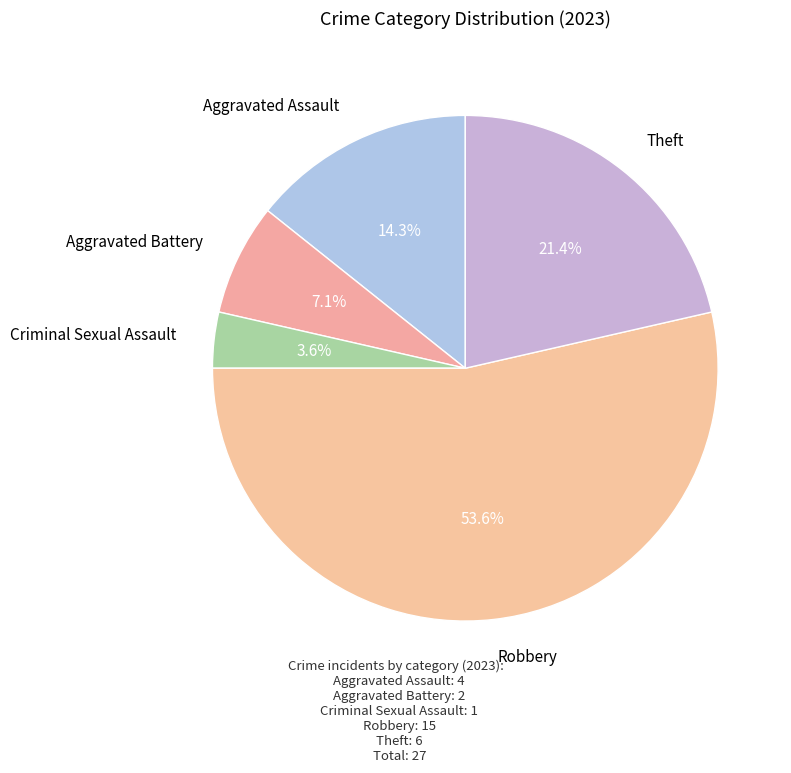

Count the number of slices in the pie.

5